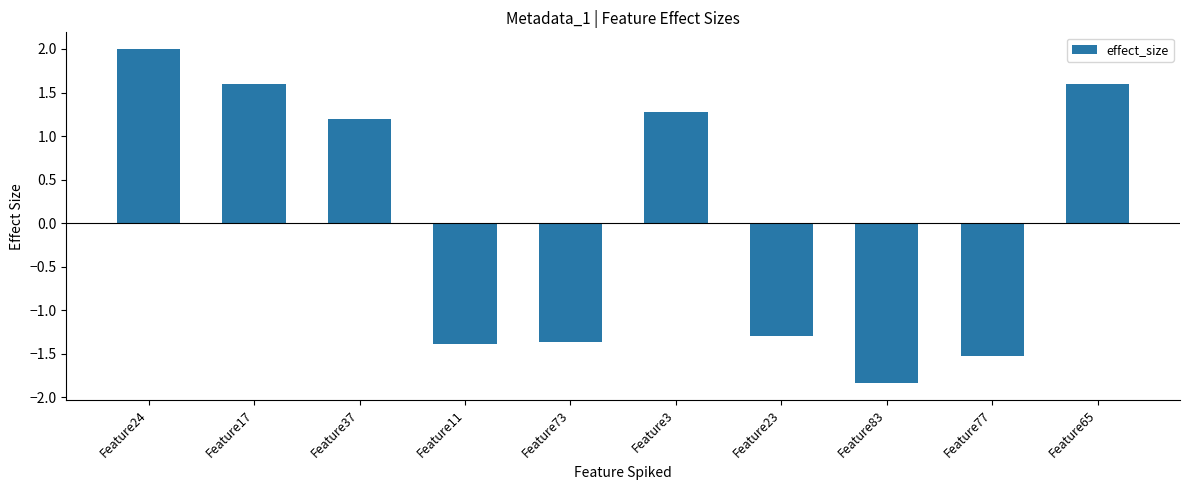

What is the change in value from Feature73 to Feature83?

-0.5